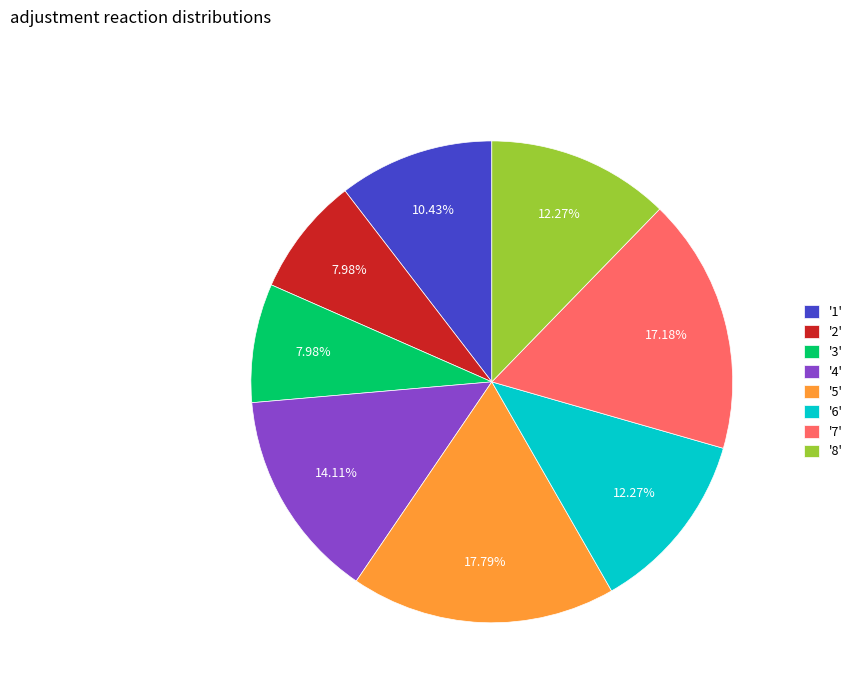

Does any single category account for the majority?

No